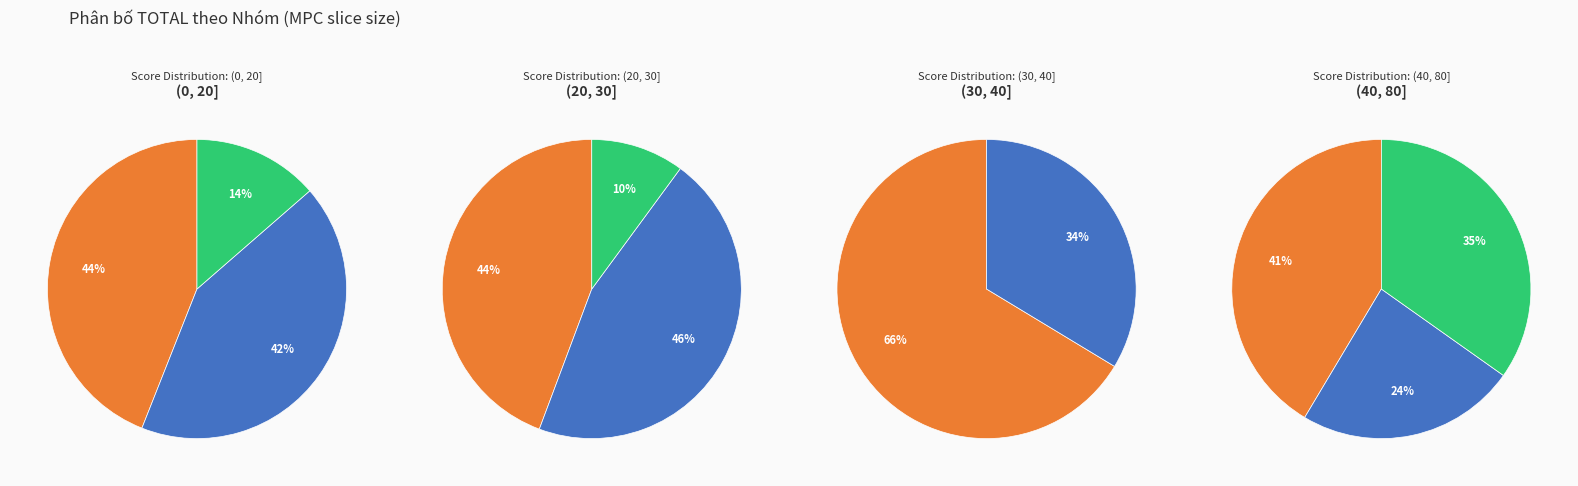

To the nearest percent, what is the difference between the 17 and 18 slice percentages?

3%